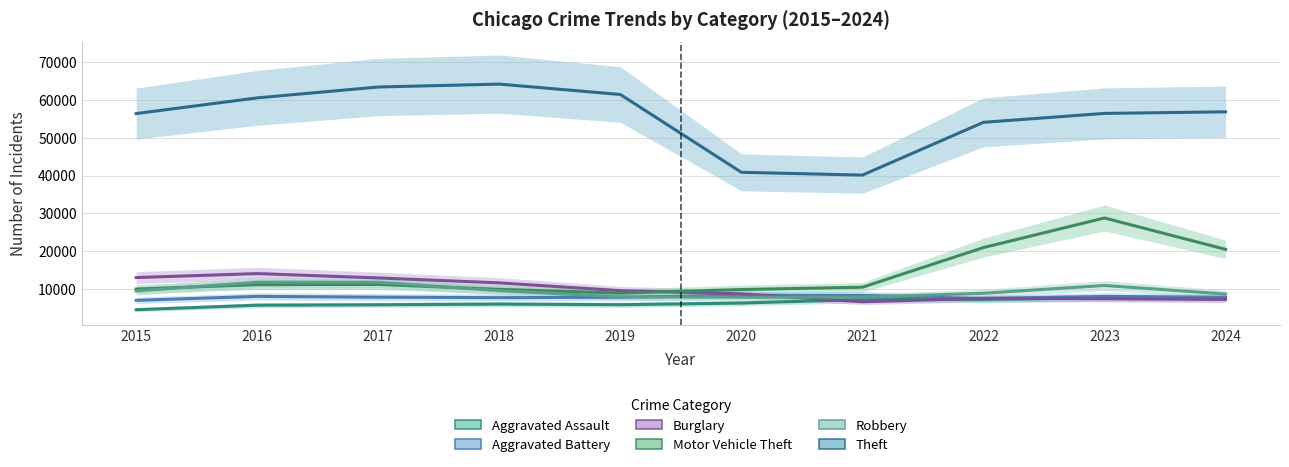

At which label does Motor Vehicle Theft reach its peak?

2023